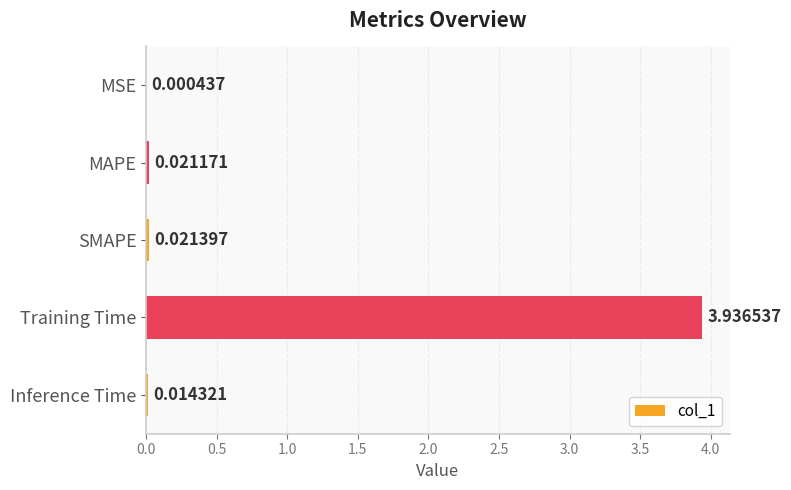

At which category does the chart reach its peak across all series?

Training Time